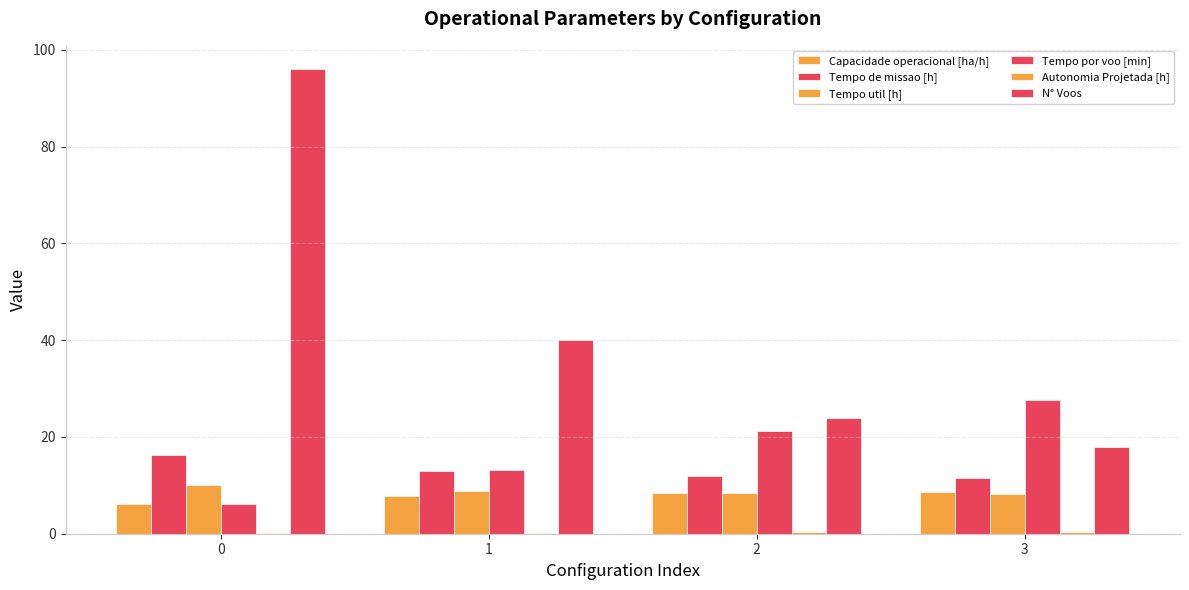

Count the number of data series in this chart.

6